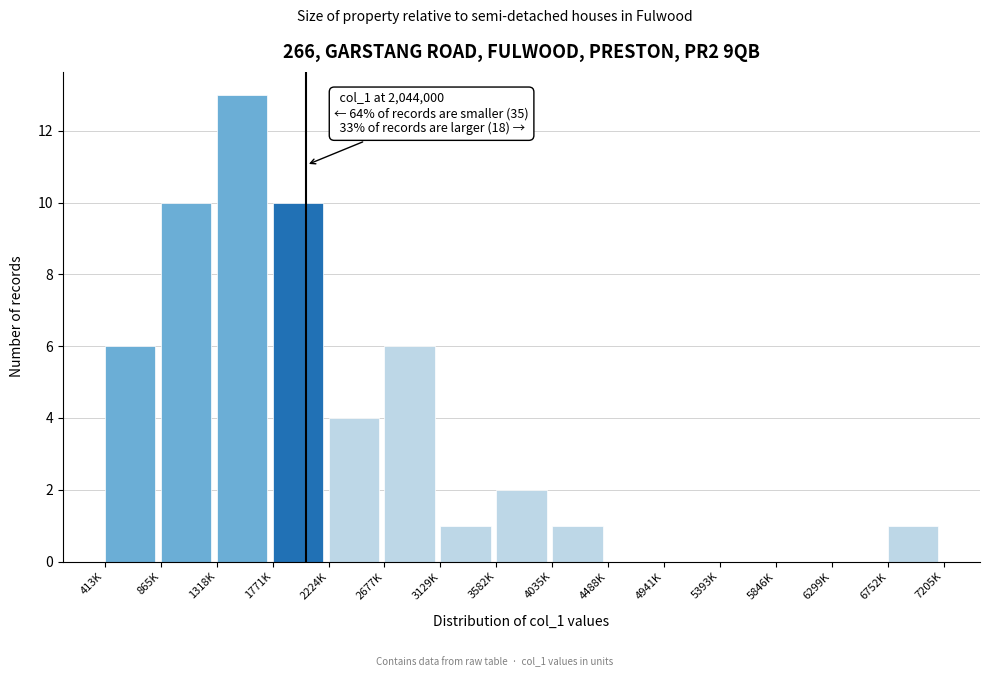

Reading left to right, what are all the values shown in this chart?

413K=6	865K=10	1318K=13	1771K=10	2224K=4	2677K=6	3129K=1	3582K=2	4035K=1	4488K=0	4941K=0	5393K=0	5846K=0	6299K=0	6752K=1